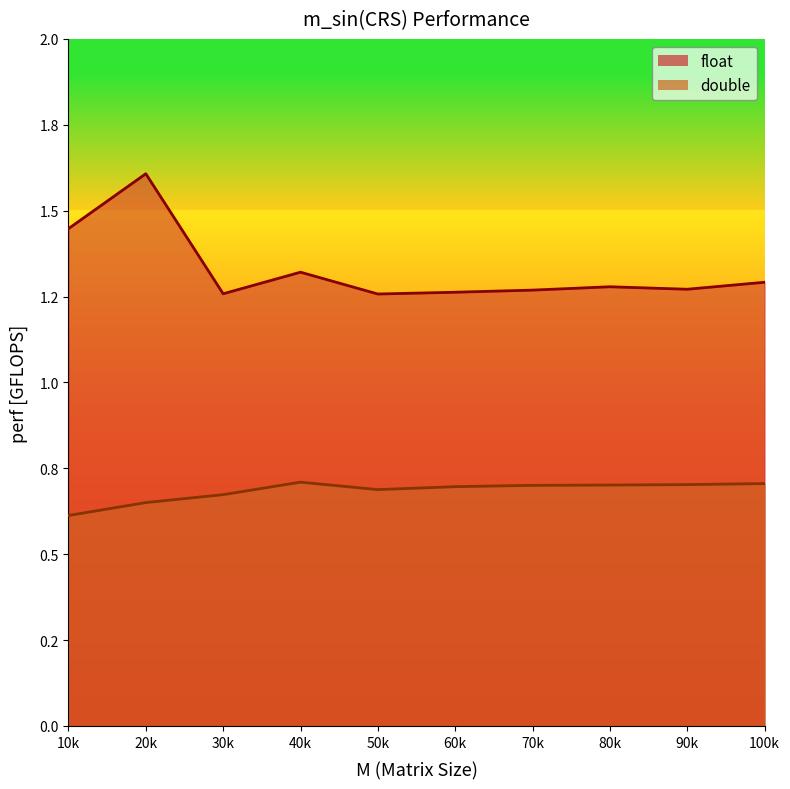

True or false: float has more than 1 interior local peaks.

True